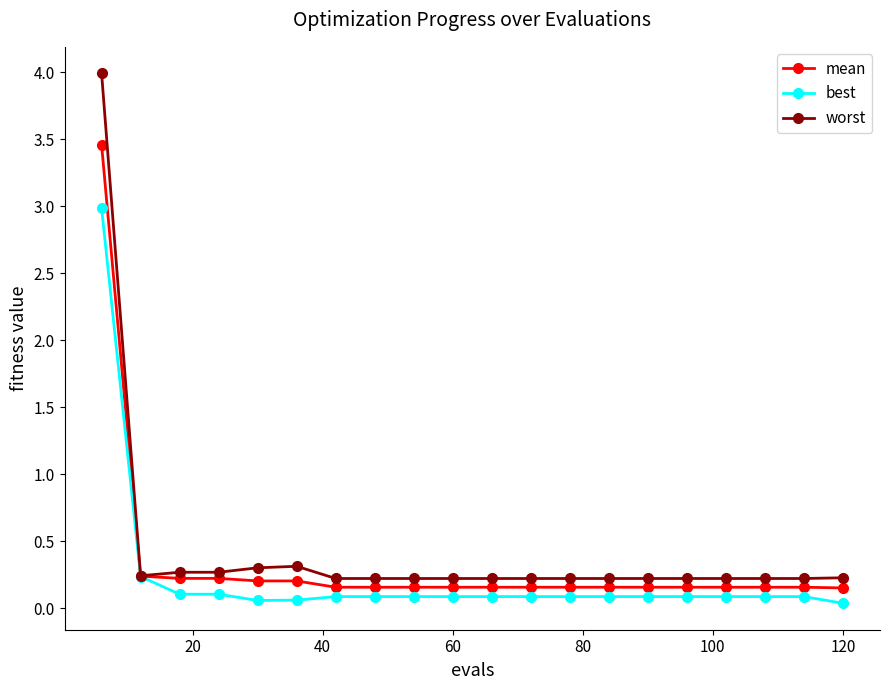

What is the value of the worst point at the 3rd from the left?

0.3